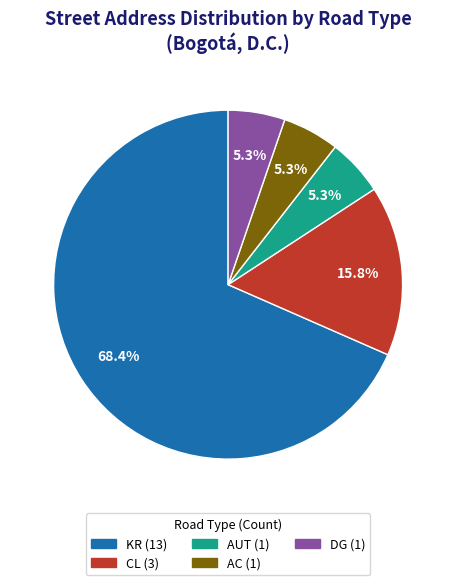

Is there a majority slice in this chart?

Yes